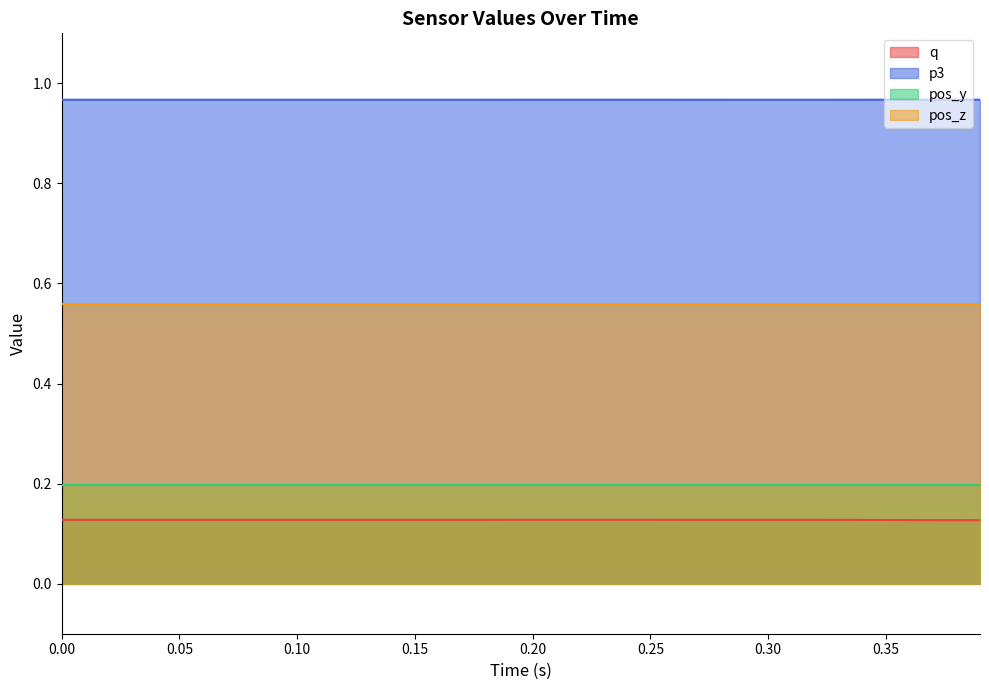

True or false: p3 has more than 1 interior local peaks.

False